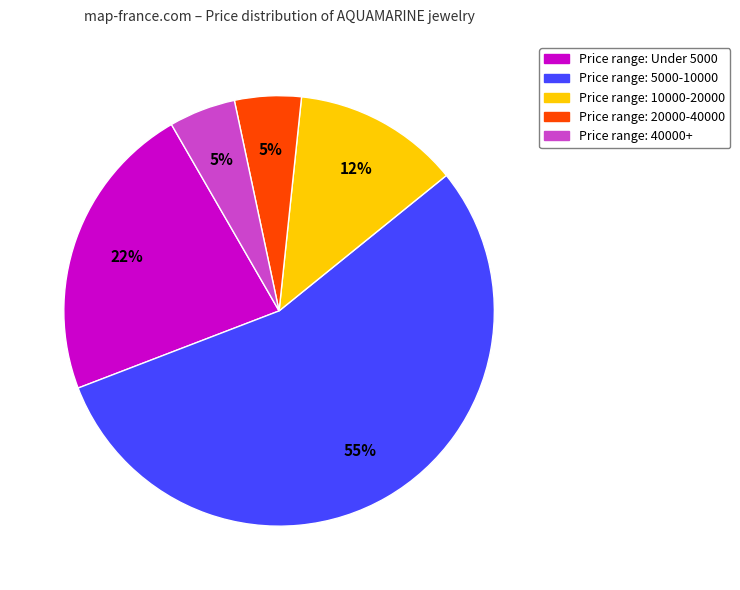

To the nearest percent, what is the difference between the largest and smallest slice percentages?

50%